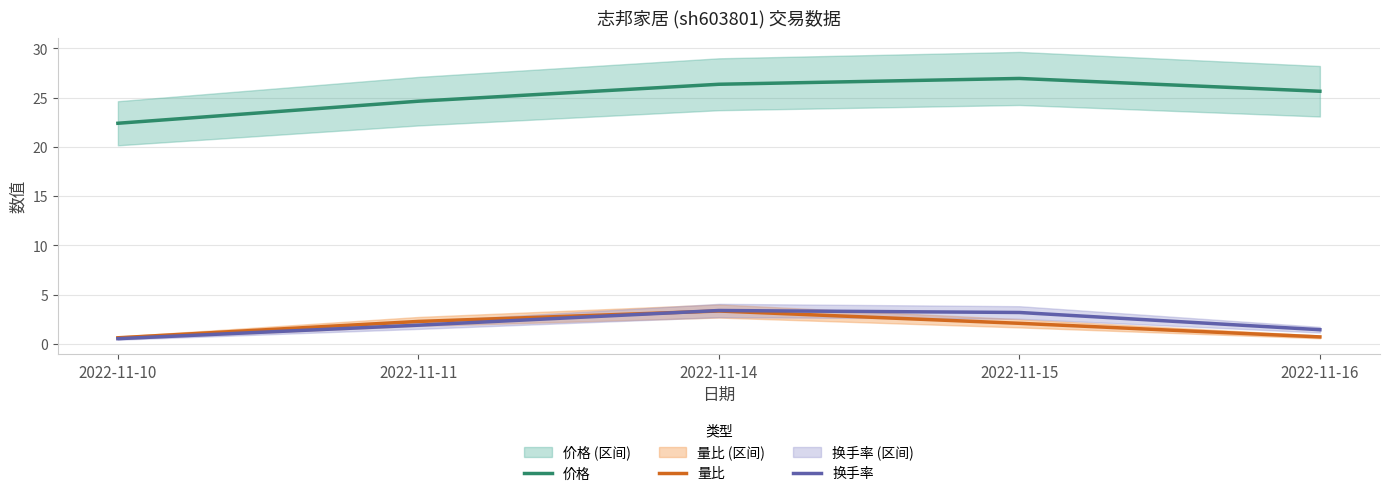

At which label is 价格 closest to 24?

2022-11-11